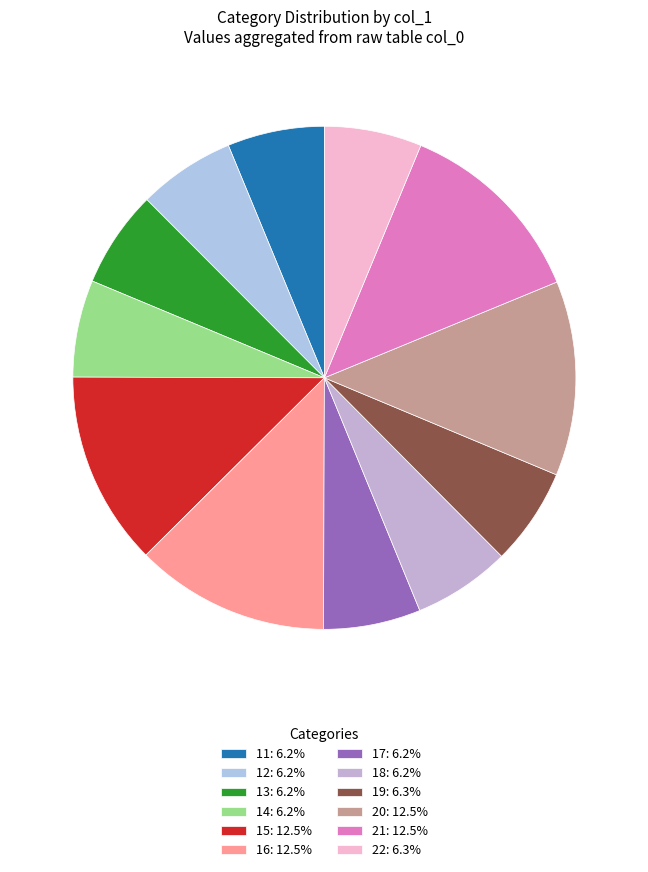

Between 21 and 17, which is larger?

21